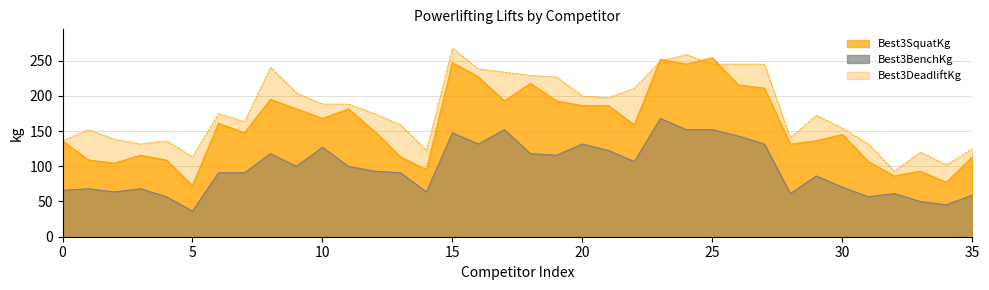

What value does the Best3DeadliftKg series have at 5?

113.4